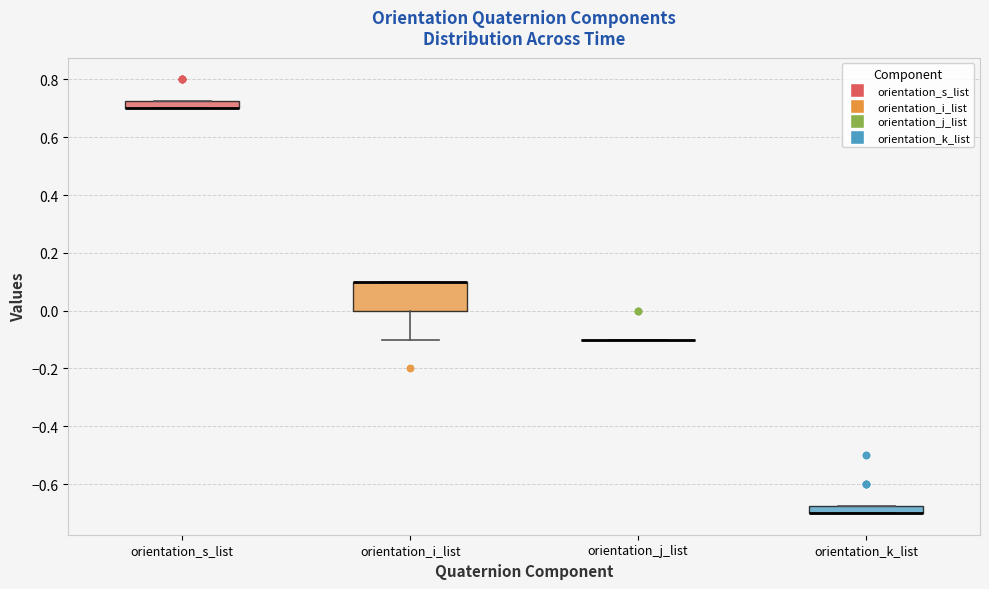

Where is the upper edge of the box for orientation_k_list on the y-axis? The values are not printed on the chart, so give them approximately, as read against the axis.

-0.68